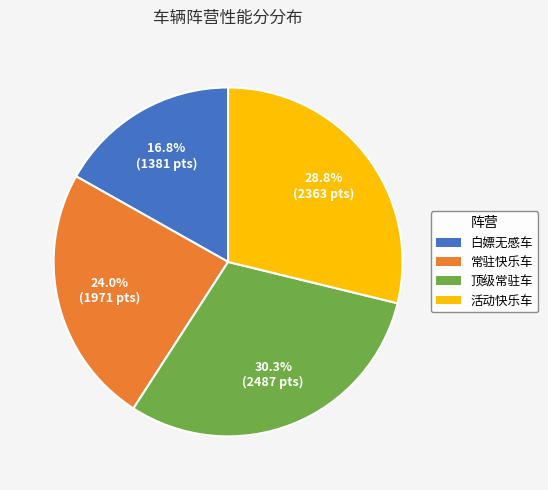

Approximately how many times larger is the value at 白嫖无感车 compared to 常驻快乐车?

0.7